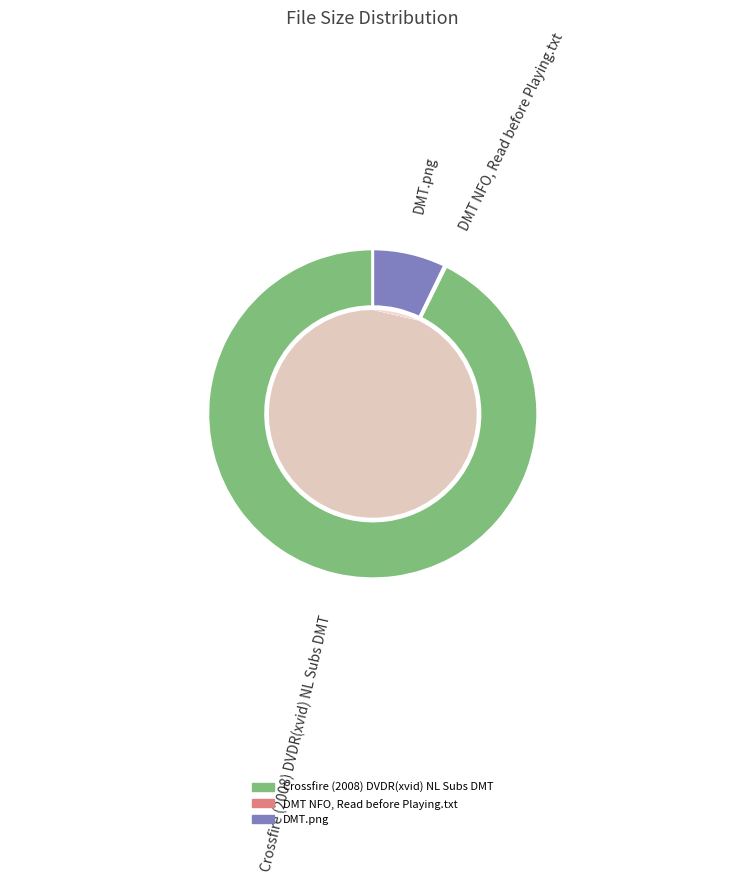

To the nearest percent, what is the difference between the DMT NFO, Read before Playing.txt and Crossfire (2008) DVDR(xvid) NL Subs DMT slice percentages?

93%